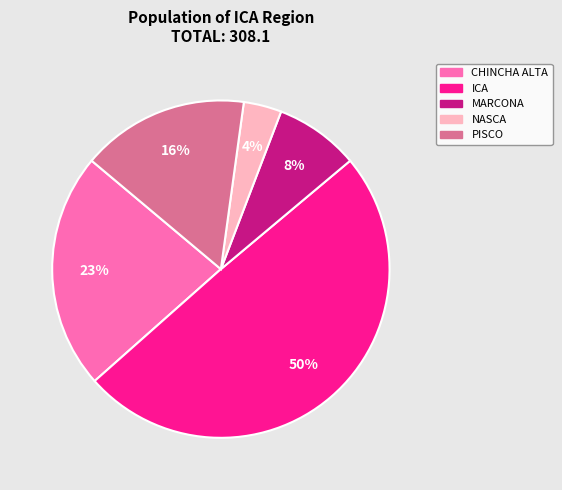

Rank the categories by value from highest to lowest.

ICA, CHINCHA ALTA, PISCO, MARCONA, NASCA